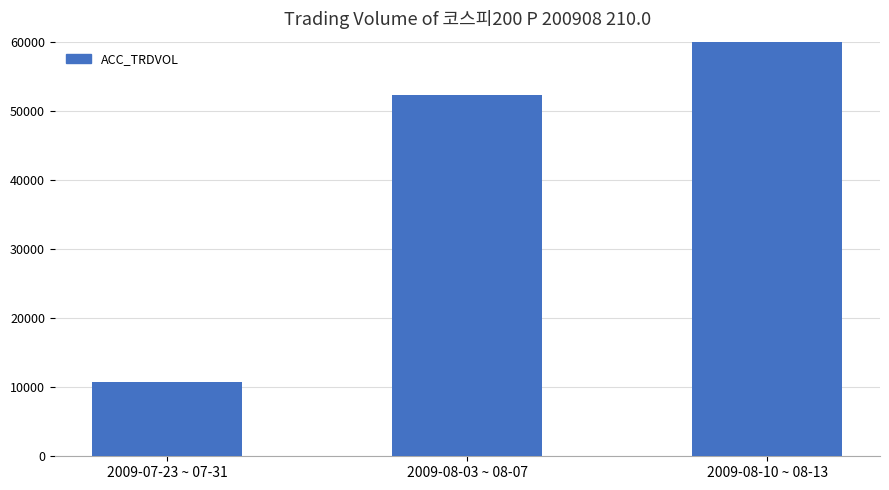

Rank the categories by value from lowest to highest.

2009-07-23 ~ 07-31, 2009-08-03 ~ 08-07, 2009-08-10 ~ 08-13